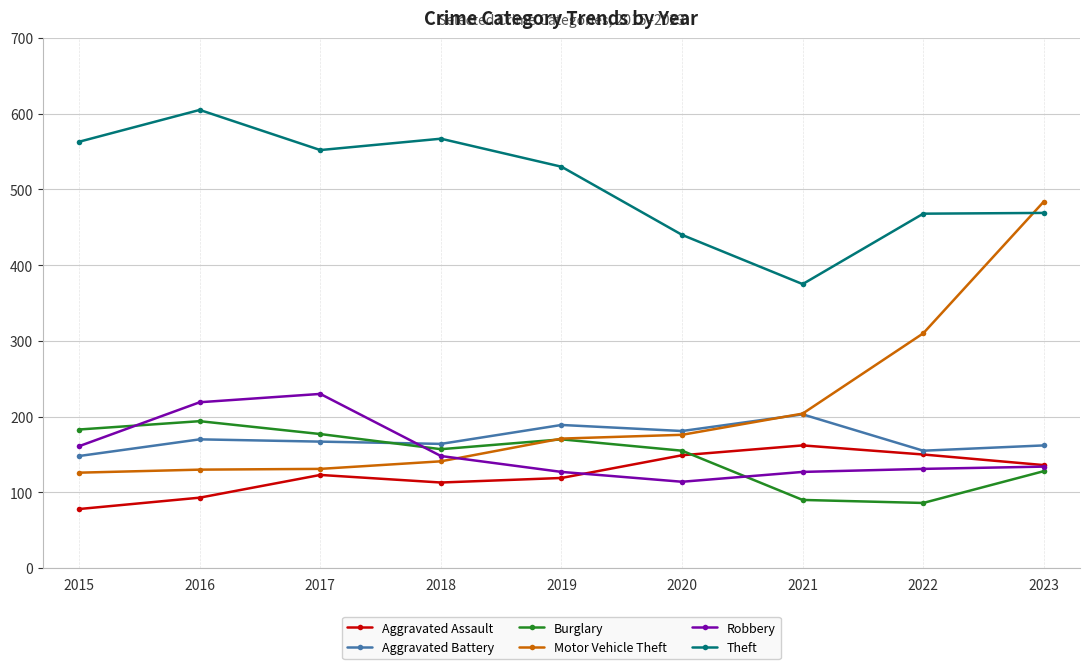

Is the value of Burglary at 2018 greater than the value of Theft at 2015?

No